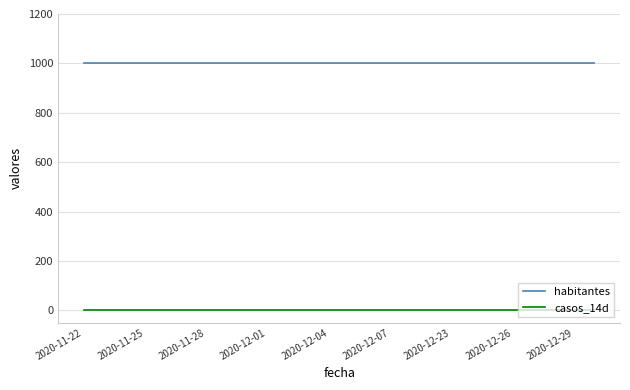

Rank the series by their average value, from highest to lowest.

habitantes, casos_14d